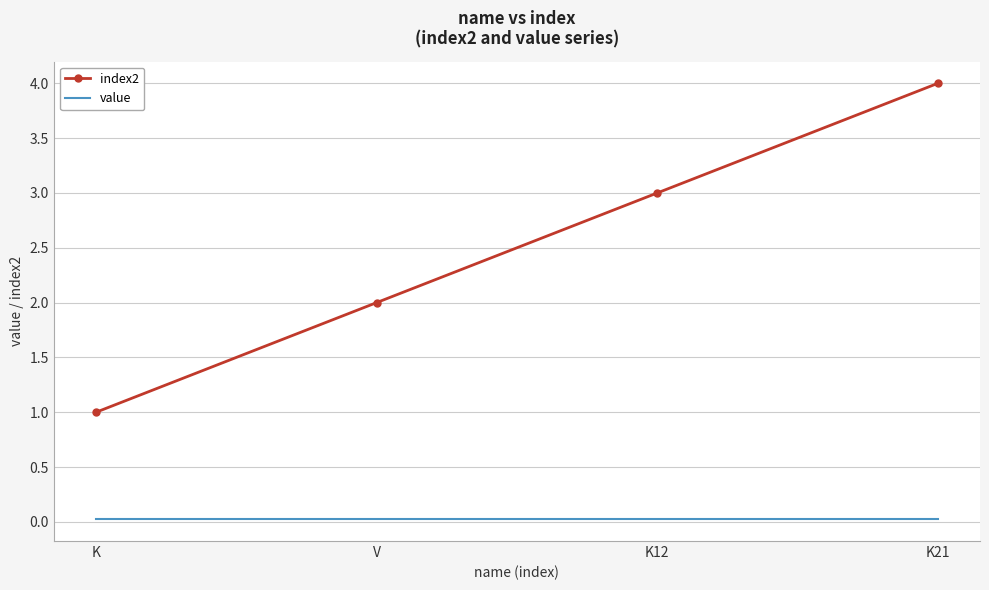

What is the difference between the index2 values at K and K21?

3.0